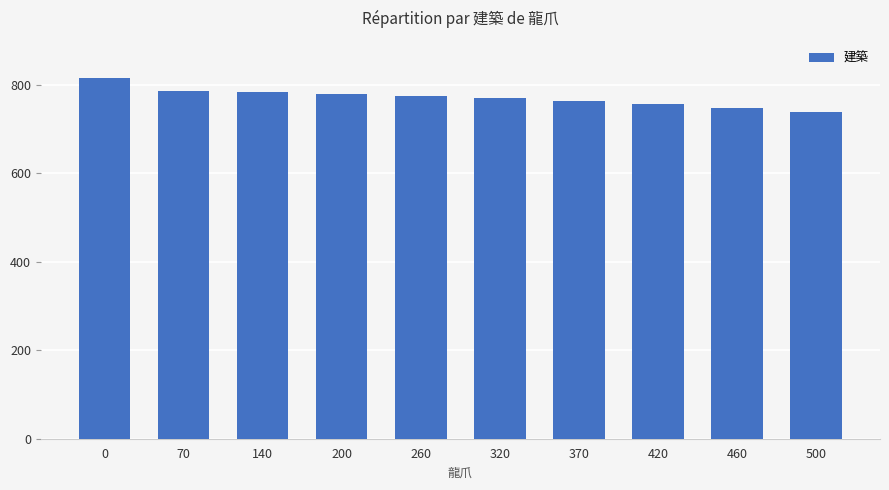

What is the sum of all values?

7717